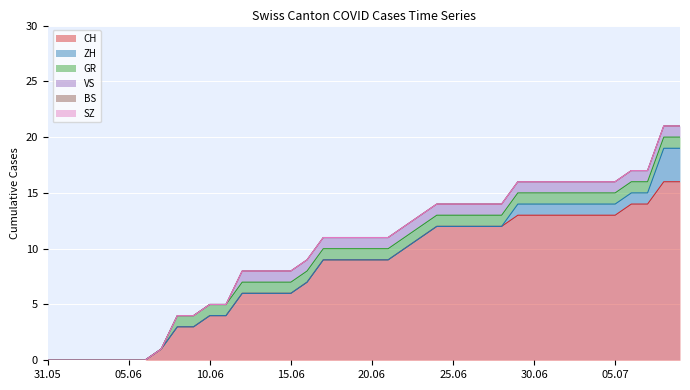

The VS series shows 1 at 2020-06-17. True or false?

True